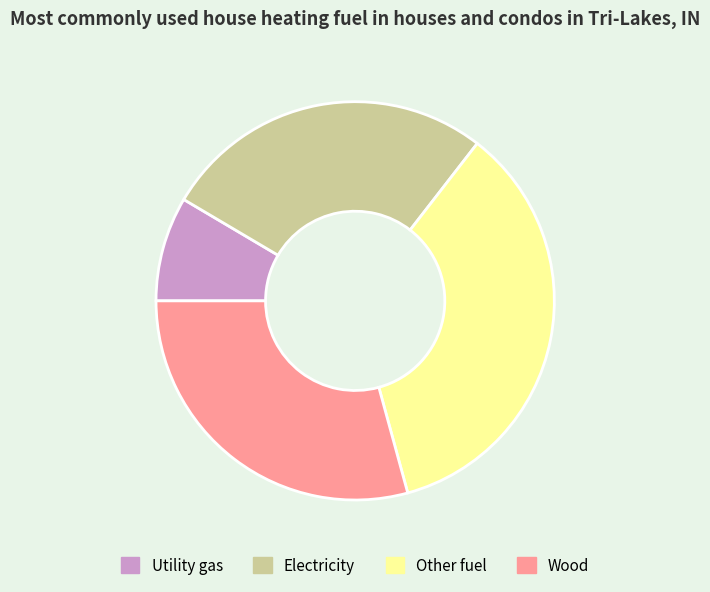

Which slice is the largest?

Other fuel